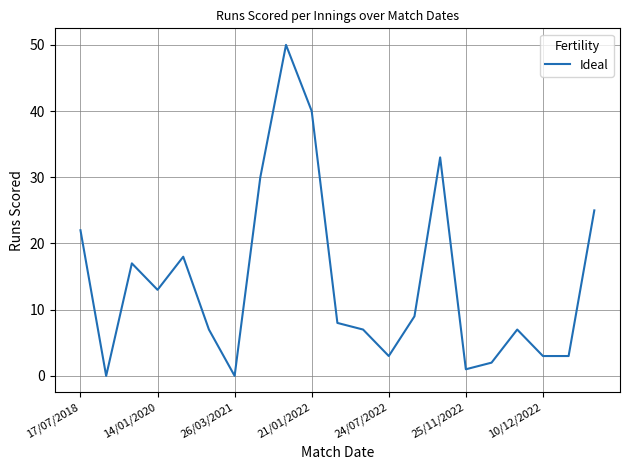

What is the difference between the maximum and minimum values?

50